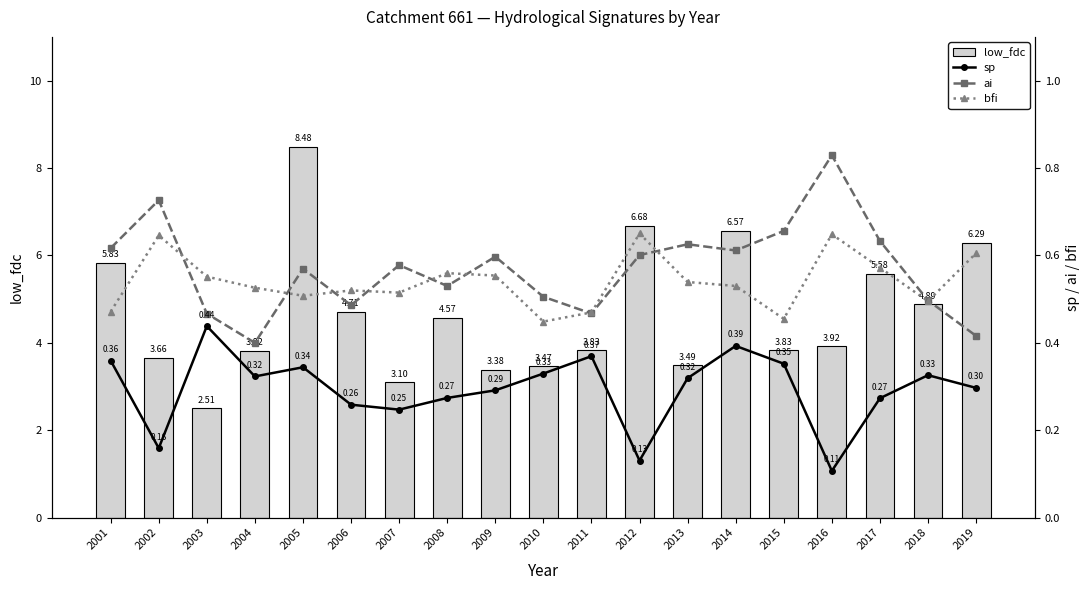

How many data points in low_fdc are less than 3?

1